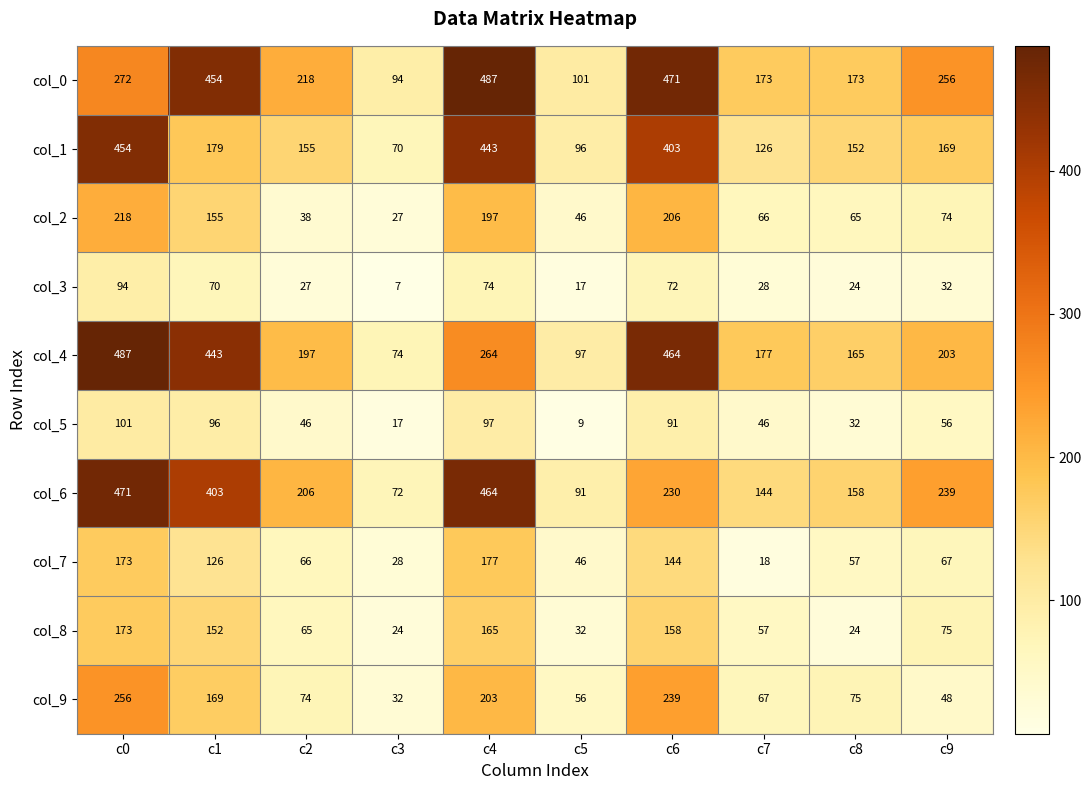

Which series has the widest spread of values?

col_4